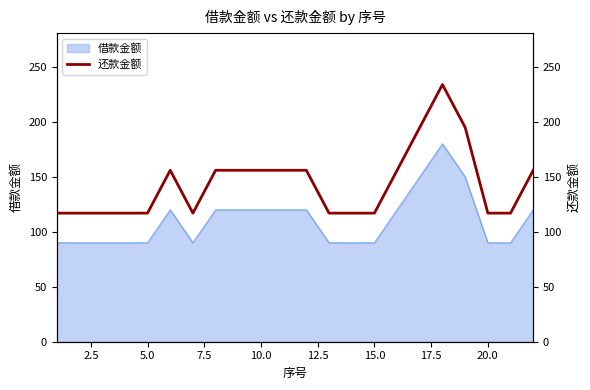

What is the average value?

144